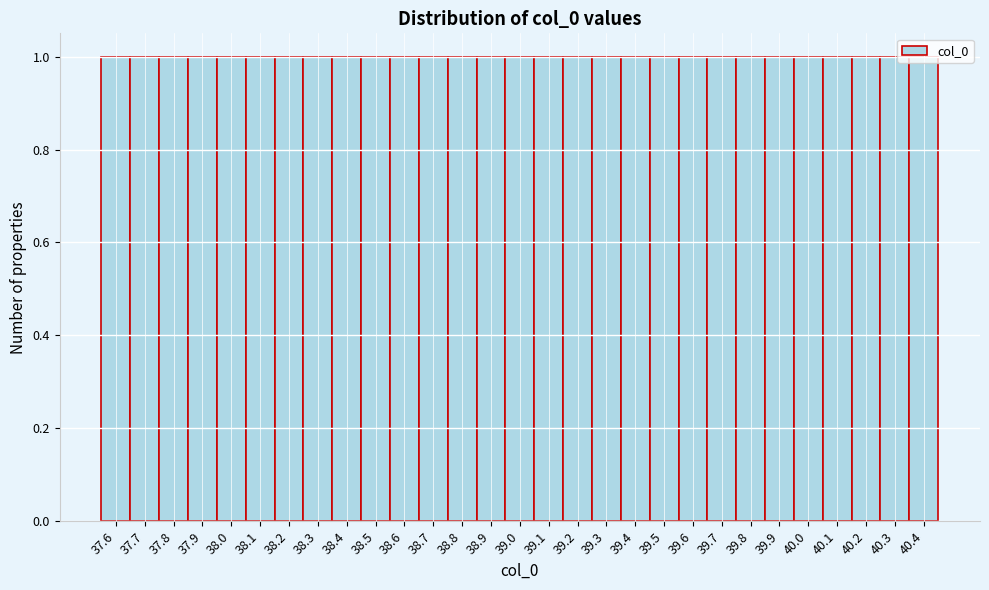

How tall is the bar that spans 37.75 to 37.85 on the x-axis? The values are not printed on the chart, so give them approximately, as read against the axis.

1